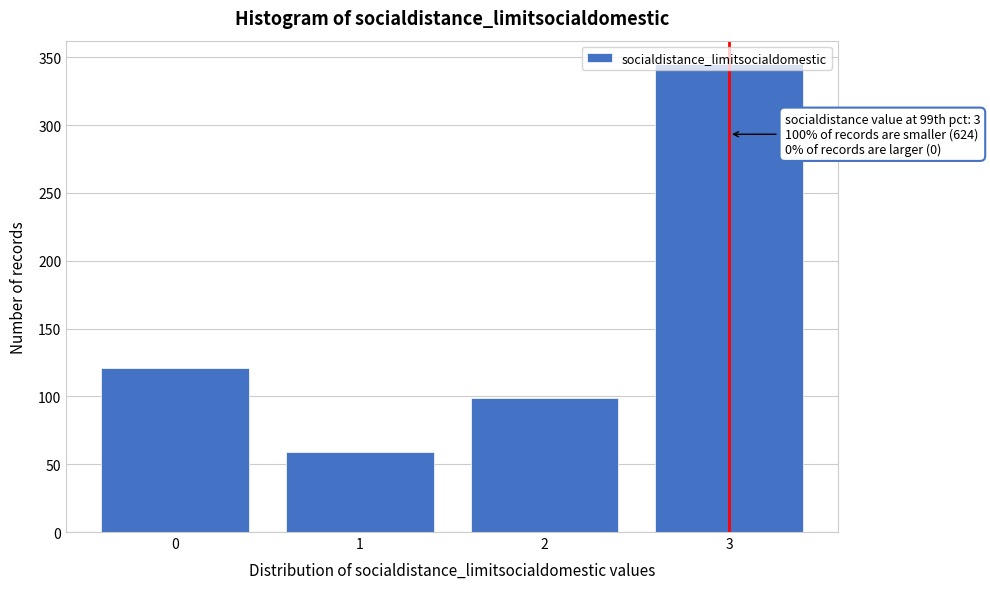

What is the minimum value shown in the chart?

59